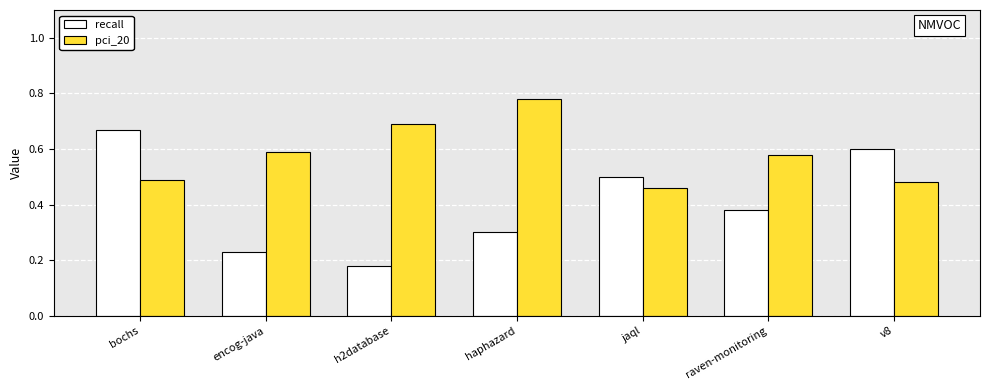

What is the difference between the maximum and minimum values in the pci_20 series?

0.3